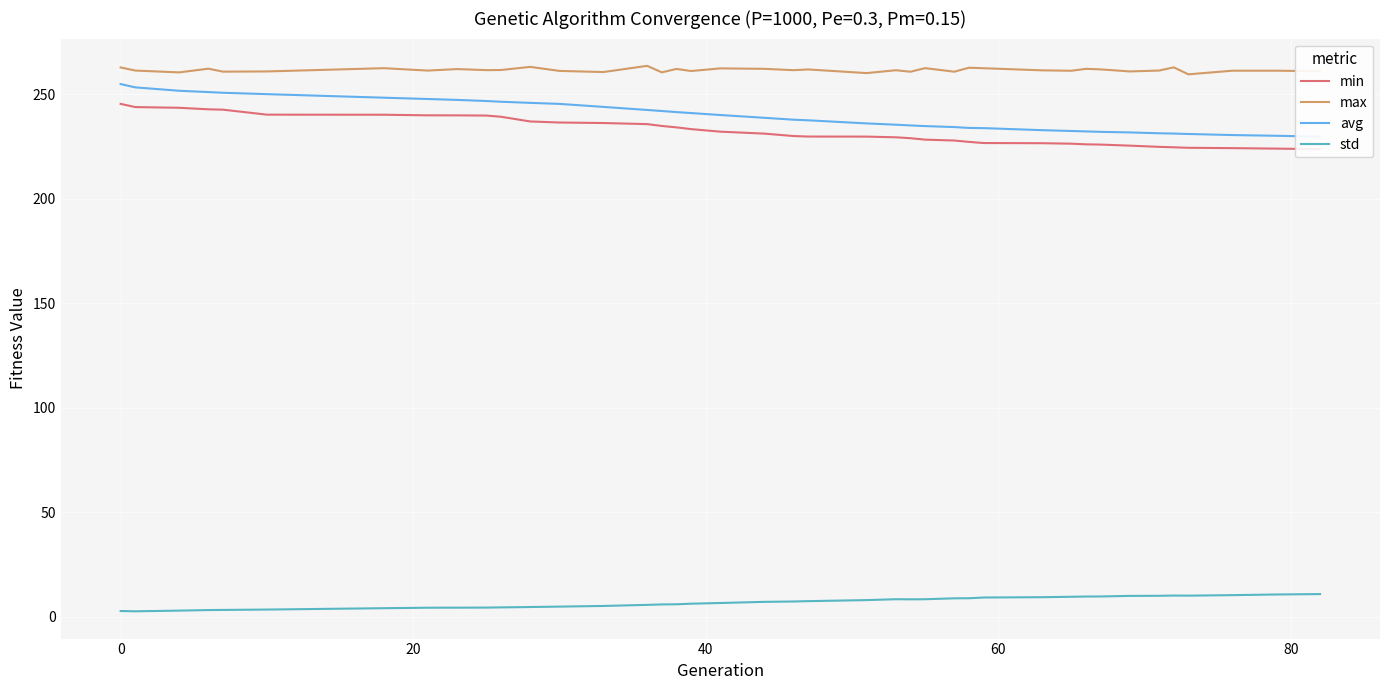

What is the highest value of the std series?

10.8